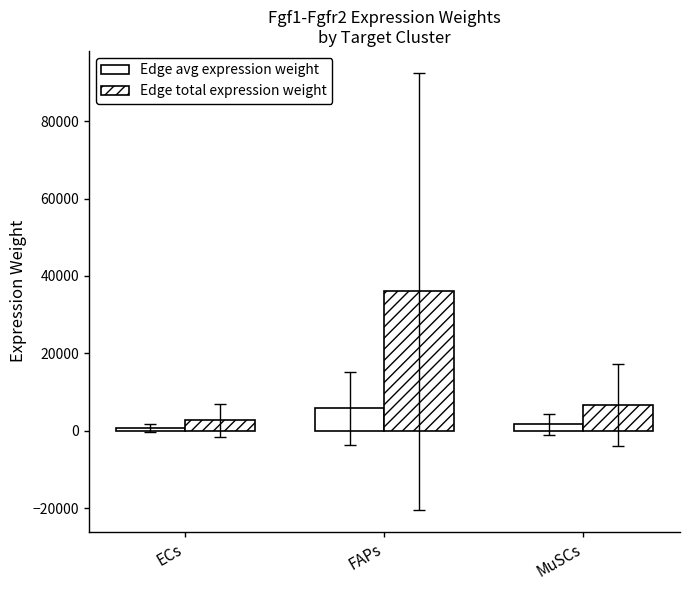

What is the sum of all Edge total expression weight values?

45471.9